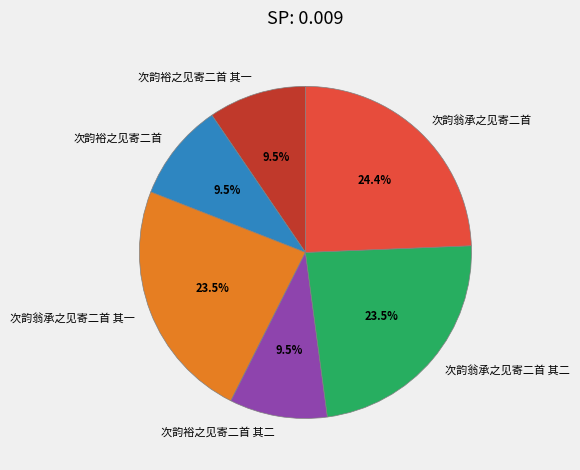

How much of the chart is everything except 次韵翁承之见寄二首?

75.6%